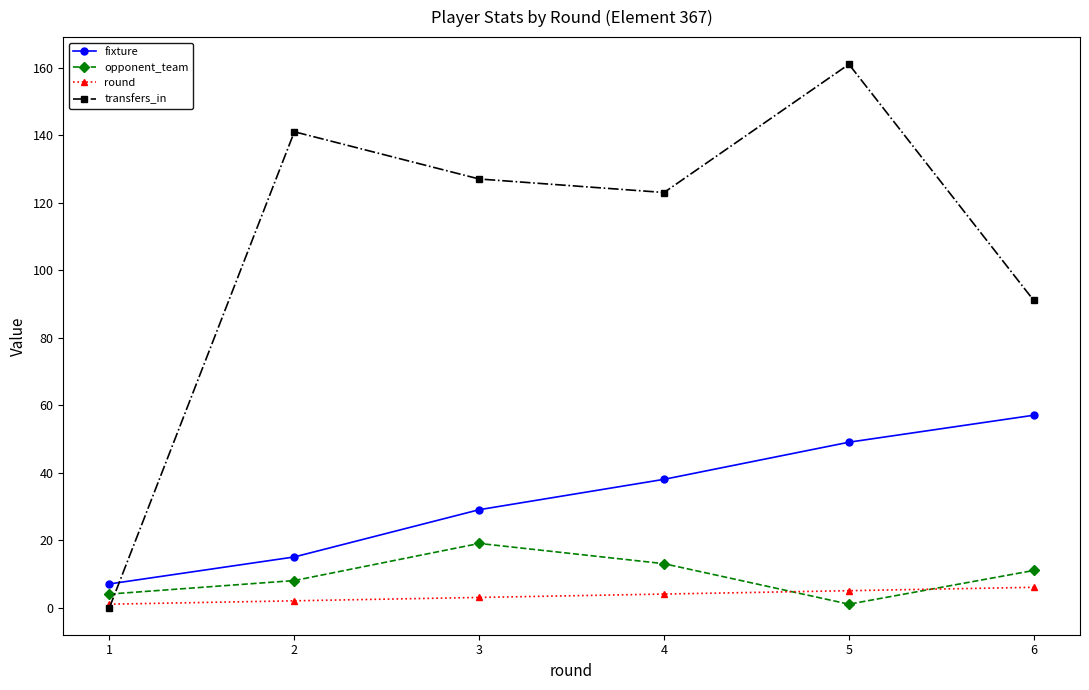

True or false: opponent_team has more than 2 points higher than both neighbors.

False